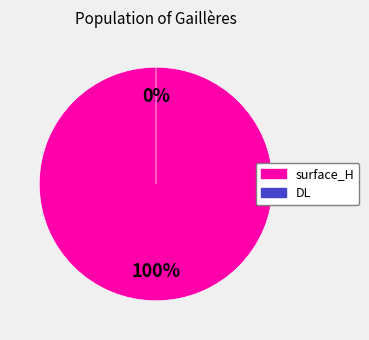

To the nearest percent, what is the difference between the largest and smallest slice percentages?

100%